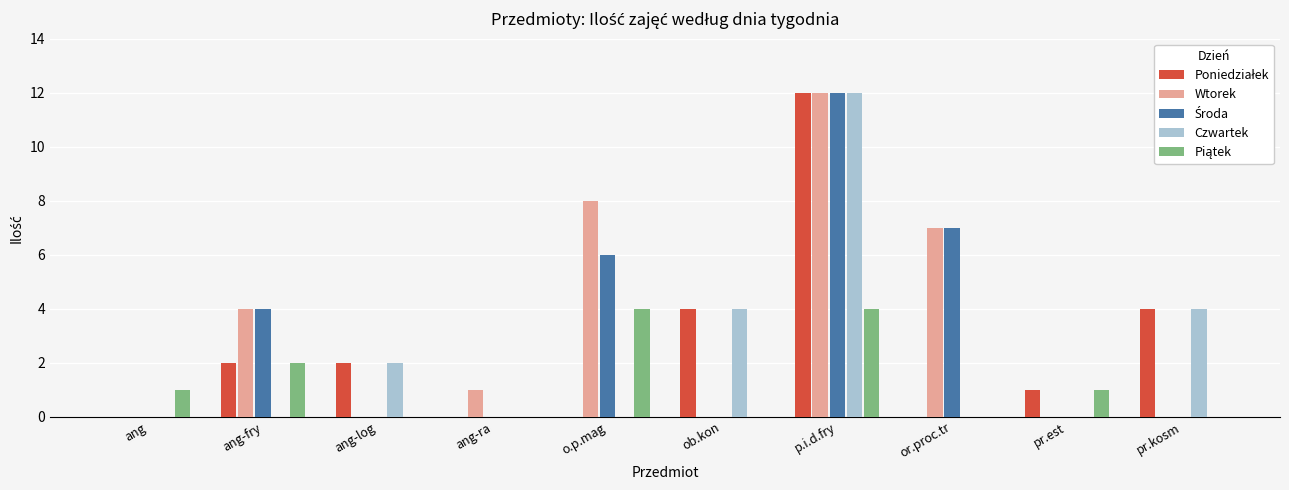

How many data points does each series have?

10